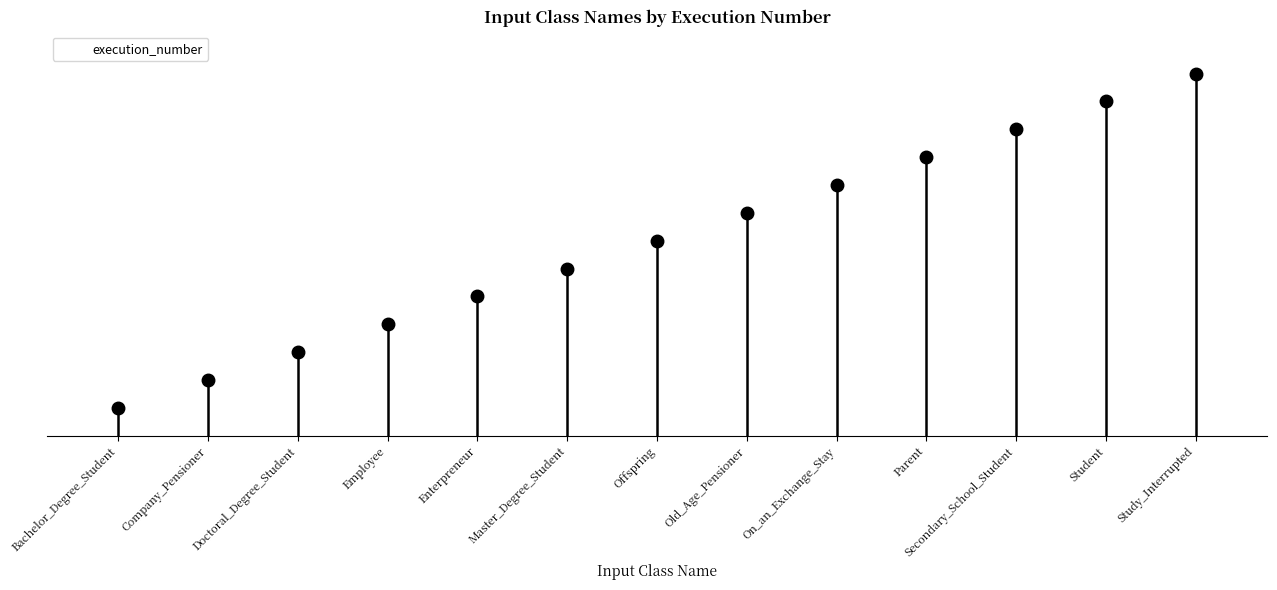

What is the average value?

7